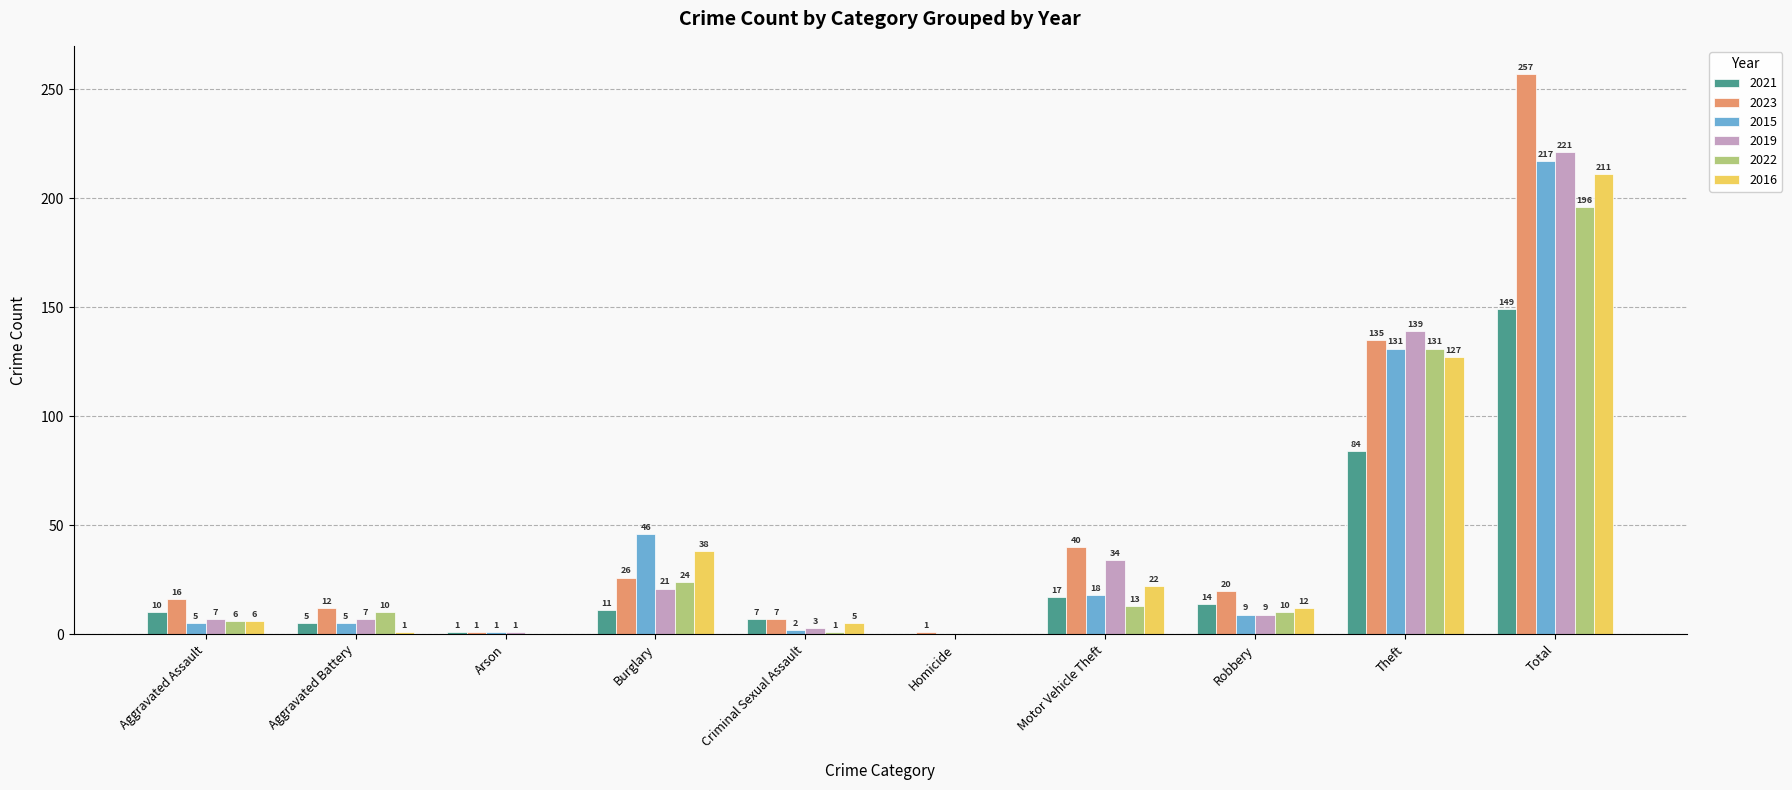

What is the sum of the 2021 values at Motor Vehicle Theft and Theft?

101